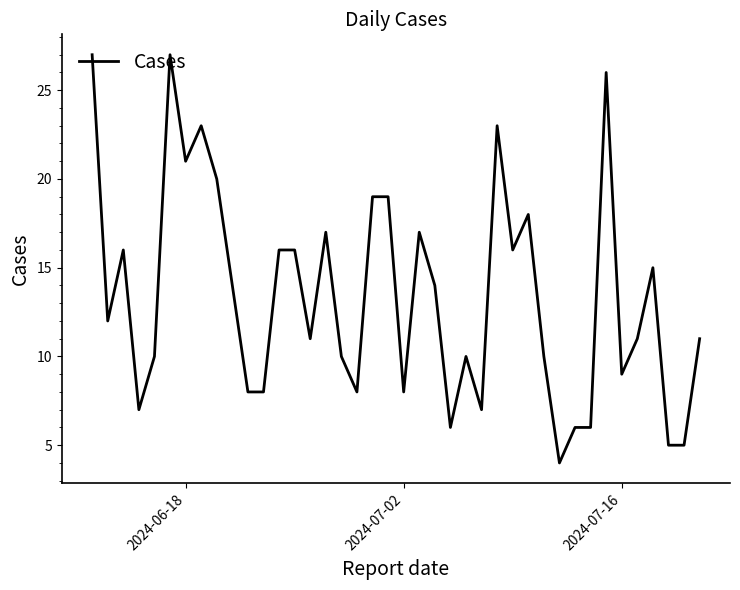

Is this an area chart (filled region under the line)?

No